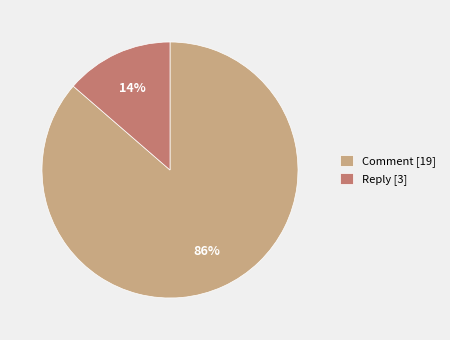

Do Comment and Reply together represent more than half of the pie?

Yes